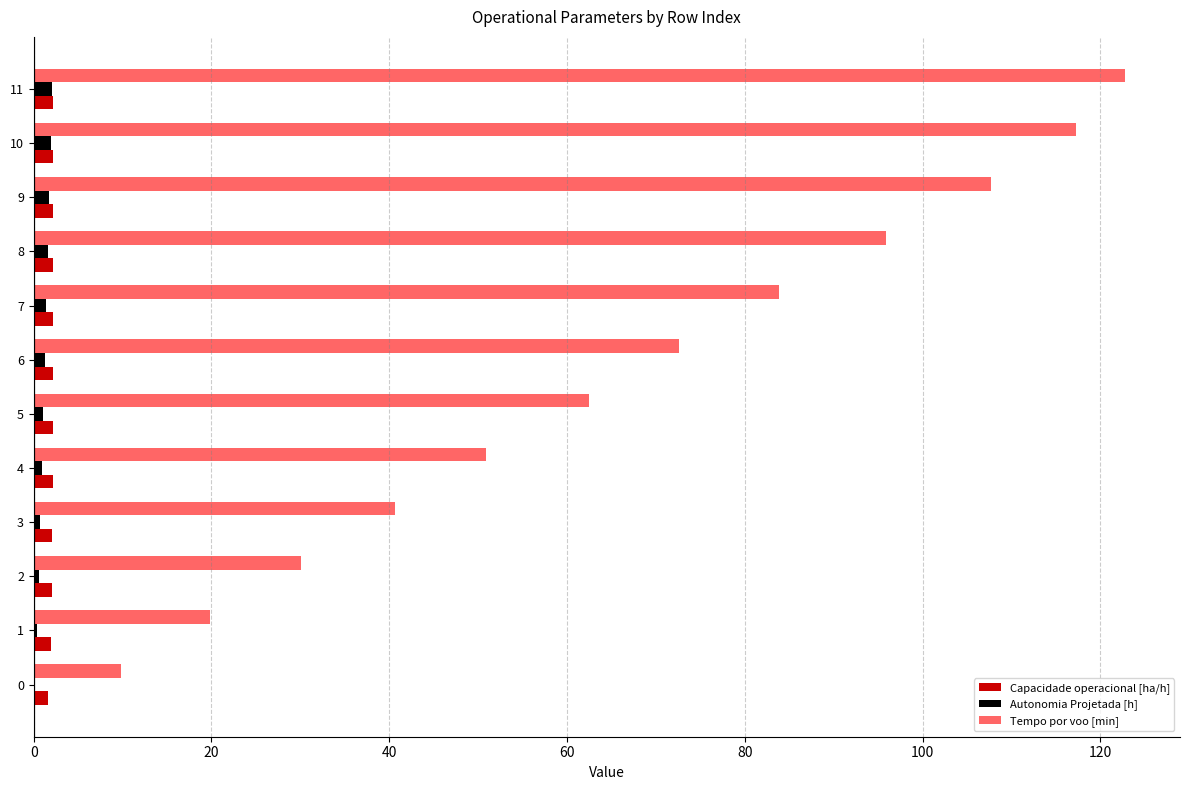

Which series changed the most between 6 and 10?

Tempo por voo [min]